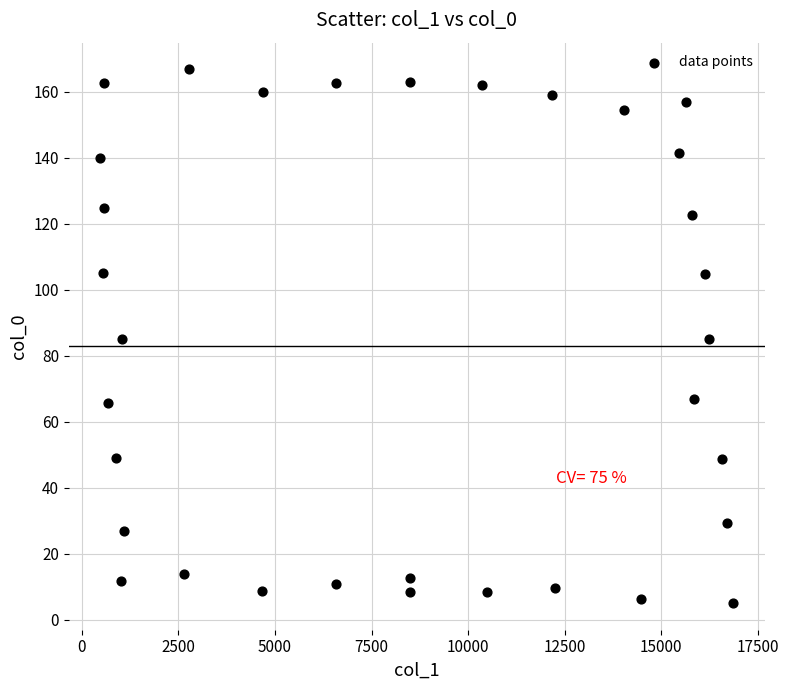

What is the range of Y values (max minus min)?

161.8